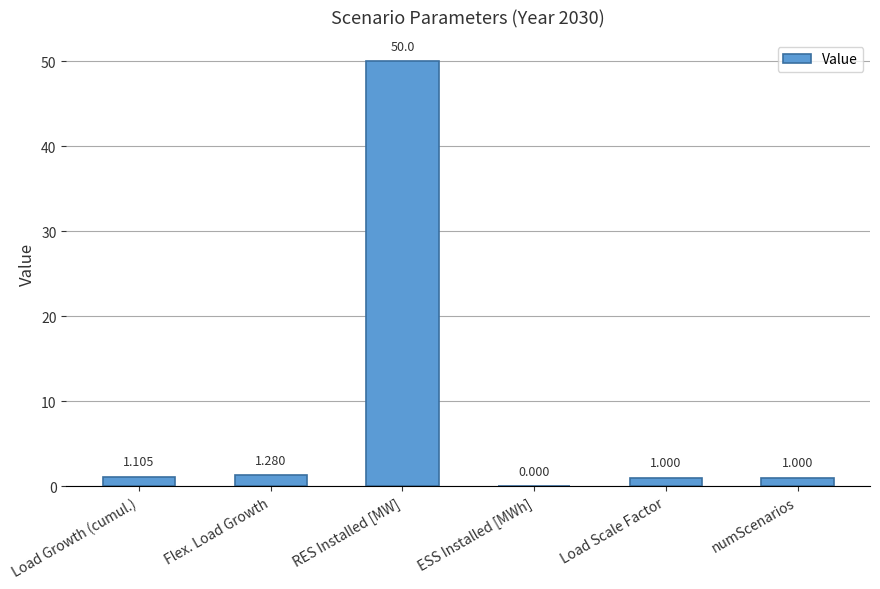

The chart shows a value of 1.0 at Load Scale Factor. True or false?

True